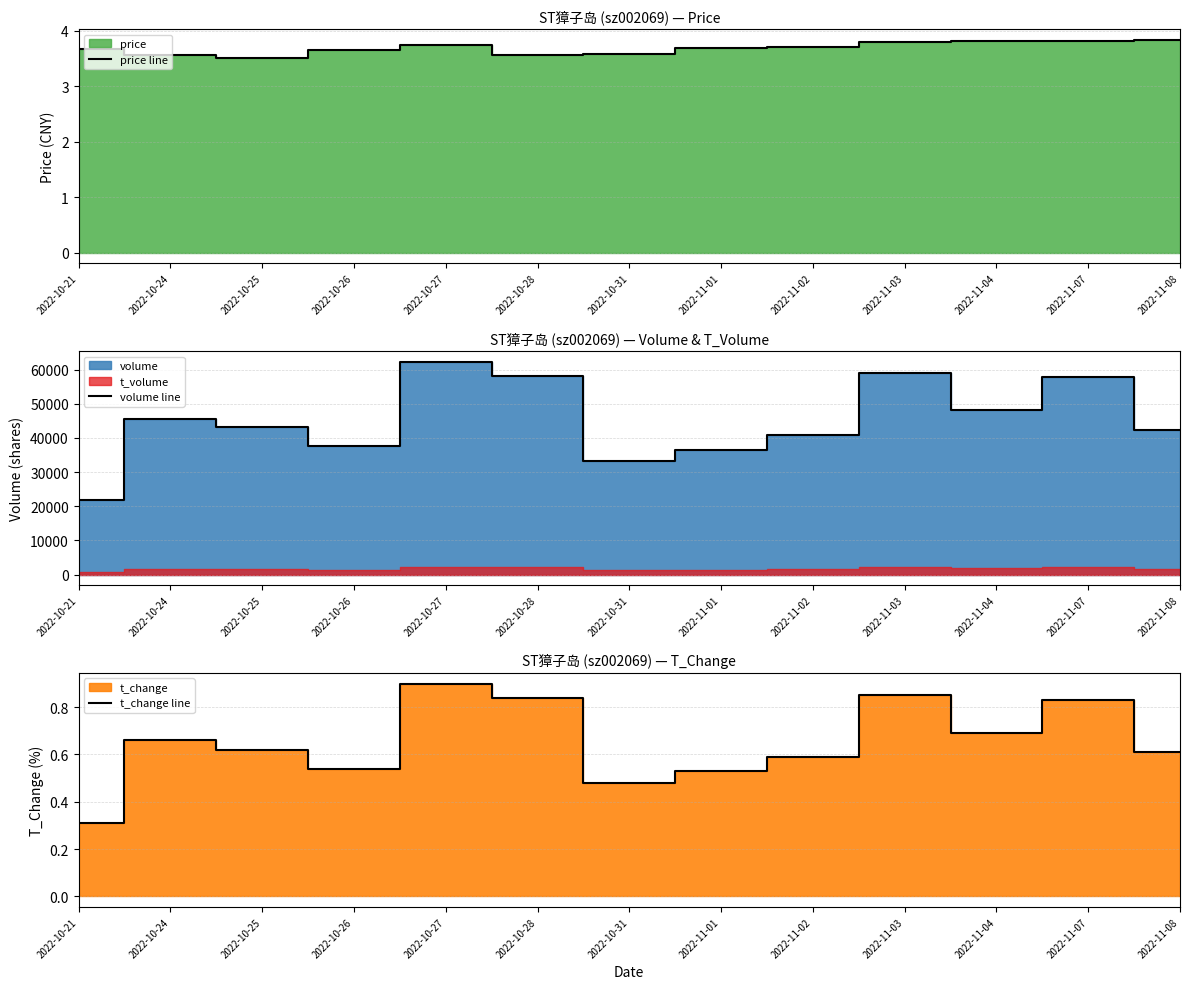

What is the lowest value of the t_change line series?

0.3